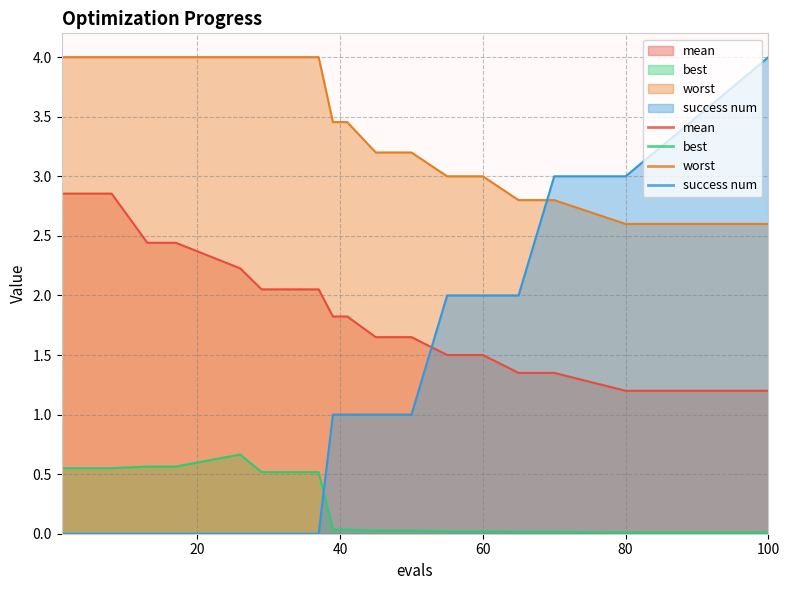

What is the sum of the worst values at 41 and 80?

6.1